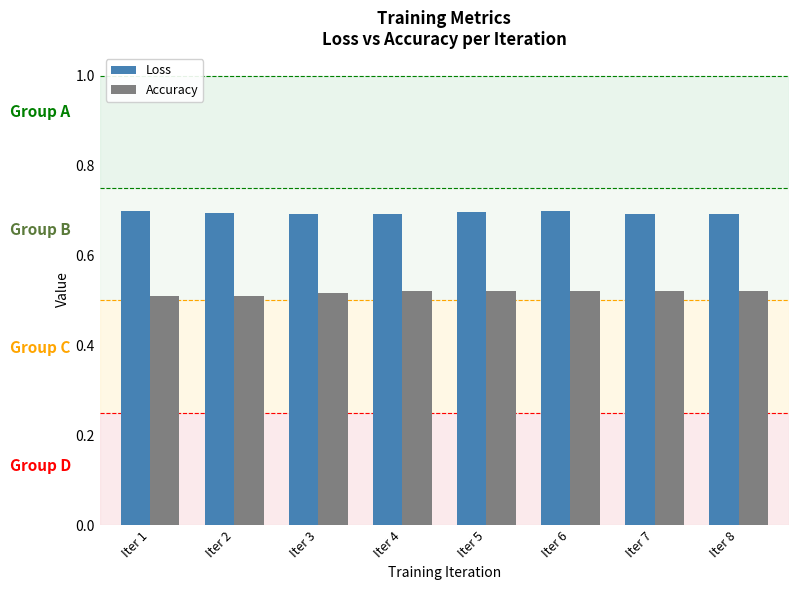

What is the highest value of the Loss series?

0.7